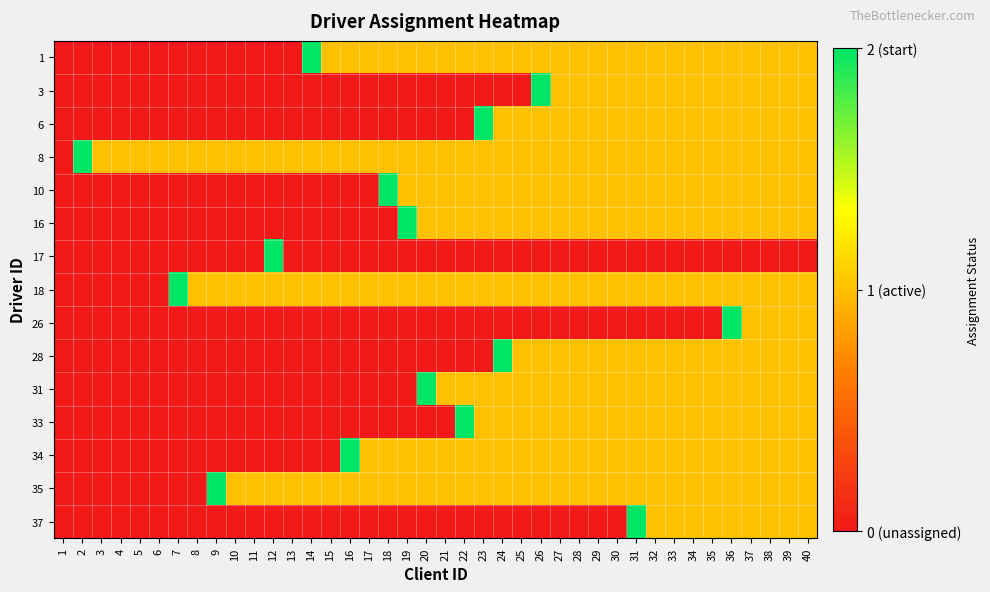

Reading left to right, extract all data points from this chart.

1: 1=0	2=0	3=0	4=0	5=0	6=0	7=0	8=0	9=0	10=0	11=0	12=0	13=0	14=2	15=1	16=1	17=1	18=1	19=1	20=1	21=1	22=1	23=1	24=1	25=1	26=1	27=1	28=1	29=1	30=1	31=1	32=1	33=1	34=1	35=1	36=1	37=1	38=1	39=1	40=1
3: 1=0	2=0	3=0	4=0	5=0	6=0	7=0	8=0	9=0	10=0	11=0	12=0	13=0	14=0	15=0	16=0	17=0	18=0	19=0	20=0	21=0	22=0	23=0	24=0	25=0	26=2	27=1	28=1	29=1	30=1	31=1	32=1	33=1	34=1	35=1	36=1	37=1	38=1	39=1	40=1
6: 1=0	2=0	3=0	4=0	5=0	6=0	7=0	8=0	9=0	10=0	11=0	12=0	13=0	14=0	15=0	16=0	17=0	18=0	19=0	20=0	21=0	22=0	23=2	24=1	25=1	26=1	27=1	28=1	29=1	30=1	31=1	32=1	33=1	34=1	35=1	36=1	37=1	38=1	39=1	40=1
8: 1=0	2=2	3=1	4=1	5=1	6=1	7=1	8=1	9=1	10=1	11=1	12=1	13=1	14=1	15=1	16=1	17=1	18=1	19=1	20=1	21=1	22=1	23=1	24=1	25=1	26=1	27=1	28=1	29=1	30=1	31=1	32=1	33=1	34=1	35=1	36=1	37=1	38=1	39=1	40=1
10: 1=0	2=0	3=0	4=0	5=0	6=0	7=0	8=0	9=0	10=0	11=0	12=0	13=0	14=0	15=0	16=0	17=0	18=2	19=1	20=1	21=1	22=1	23=1	24=1	25=1	26=1	27=1	28=1	29=1	30=1	31=1	32=1	33=1	34=1	35=1	36=1	37=1	38=1	39=1	40=1
16: 1=0	2=0	3=0	4=0	5=0	6=0	7=0	8=0	9=0	10=0	11=0	12=0	13=0	14=0	15=0	16=0	17=0	18=0	19=2	20=1	21=1	22=1	23=1	24=1	25=1	26=1	27=1	28=1	29=1	30=1	31=1	32=1	33=1	34=1	35=1	36=1	37=1	38=1	39=1	40=1
17: 1=0	2=0	3=0	4=0	5=0	6=0	7=0	8=0	9=0	10=0	11=0	12=2	13=0	14=0	15=0	16=0	17=0	18=0	19=0	20=0	21=0	22=0	23=0	24=0	25=0	26=0	27=0	28=0	29=0	30=0	31=0	32=0	33=0	34=0	35=0	36=0	37=0	38=0	39=0	40=0
18: 1=0	2=0	3=0	4=0	5=0	6=0	7=2	8=1	9=1	10=1	11=1	12=1	13=1	14=1	15=1	16=1	17=1	18=1	19=1	20=1	21=1	22=1	23=1	24=1	25=1	26=1	27=1	28=1	29=1	30=1	31=1	32=1	33=1	34=1	35=1	36=1	37=1	38=1	39=1	40=1
26: 1=0	2=0	3=0	4=0	5=0	6=0	7=0	8=0	9=0	10=0	11=0	12=0	13=0	14=0	15=0	16=0	17=0	18=0	19=0	20=0	21=0	22=0	23=0	24=0	25=0	26=0	27=0	28=0	29=0	30=0	31=0	32=0	33=0	34=0	35=0	36=2	37=1	38=1	39=1	40=1
28: 1=0	2=0	3=0	4=0	5=0	6=0	7=0	8=0	9=0	10=0	11=0	12=0	13=0	14=0	15=0	16=0	17=0	18=0	19=0	20=0	21=0	22=0	23=0	24=2	25=1	26=1	27=1	28=1	29=1	30=1	31=1	32=1	33=1	34=1	35=1	36=1	37=1	38=1	39=1	40=1
31: 1=0	2=0	3=0	4=0	5=0	6=0	7=0	8=0	9=0	10=0	11=0	12=0	13=0	14=0	15=0	16=0	17=0	18=0	19=0	20=2	21=1	22=1	23=1	24=1	25=1	26=1	27=1	28=1	29=1	30=1	31=1	32=1	33=1	34=1	35=1	36=1	37=1	38=1	39=1	40=1
33: 1=0	2=0	3=0	4=0	5=0	6=0	7=0	8=0	9=0	10=0	11=0	12=0	13=0	14=0	15=0	16=0	17=0	18=0	19=0	20=0	21=0	22=2	23=1	24=1	25=1	26=1	27=1	28=1	29=1	30=1	31=1	32=1	33=1	34=1	35=1	36=1	37=1	38=1	39=1	40=1
34: 1=0	2=0	3=0	4=0	5=0	6=0	7=0	8=0	9=0	10=0	11=0	12=0	13=0	14=0	15=0	16=2	17=1	18=1	19=1	20=1	21=1	22=1	23=1	24=1	25=1	26=1	27=1	28=1	29=1	30=1	31=1	32=1	33=1	34=1	35=1	36=1	37=1	38=1	39=1	40=1
35: 1=0	2=0	3=0	4=0	5=0	6=0	7=0	8=0	9=2	10=1	11=1	12=1	13=1	14=1	15=1	16=1	17=1	18=1	19=1	20=1	21=1	22=1	23=1	24=1	25=1	26=1	27=1	28=1	29=1	30=1	31=1	32=1	33=1	34=1	35=1	36=1	37=1	38=1	39=1	40=1
37: 1=0	2=0	3=0	4=0	5=0	6=0	7=0	8=0	9=0	10=0	11=0	12=0	13=0	14=0	15=0	16=0	17=0	18=0	19=0	20=0	21=0	22=0	23=0	24=0	25=0	26=0	27=0	28=0	29=0	30=0	31=2	32=1	33=1	34=1	35=1	36=1	37=1	38=1	39=1	40=1